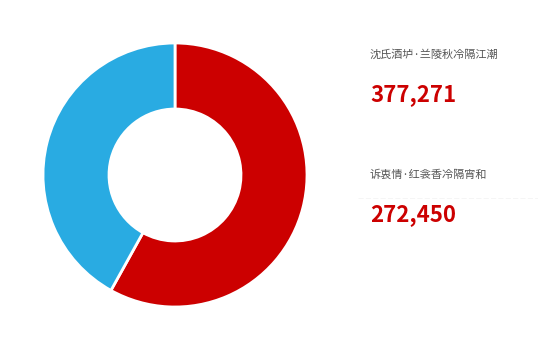

How many segments does this pie chart have?

2